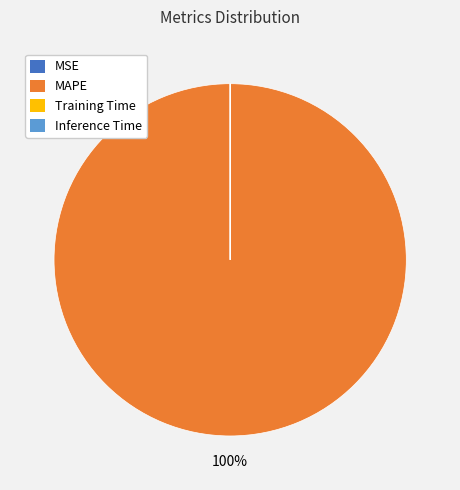

To the nearest percent, what is the difference between the largest and smallest slice percentages?

100%